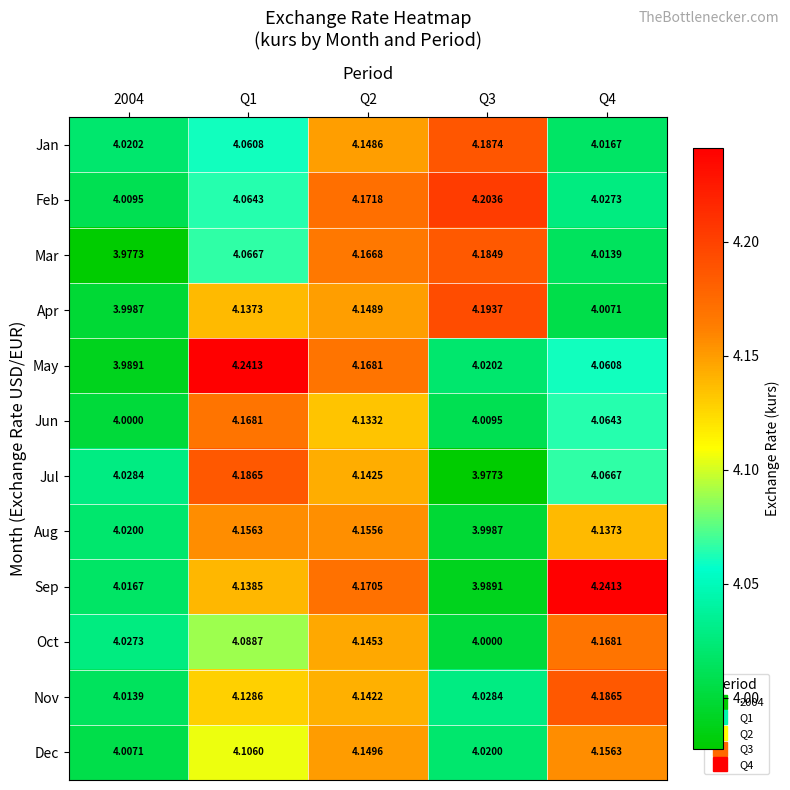

Is the value of Aug at Q1 greater than the value of Mar at Q2?

No